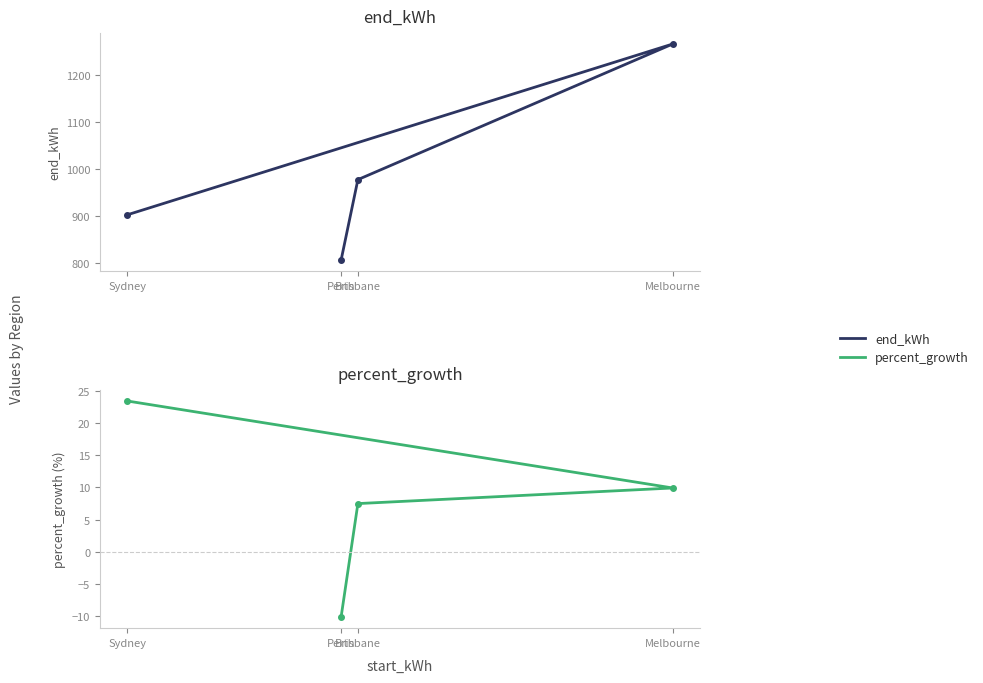

What is the total value across all series at Perth?

794.8